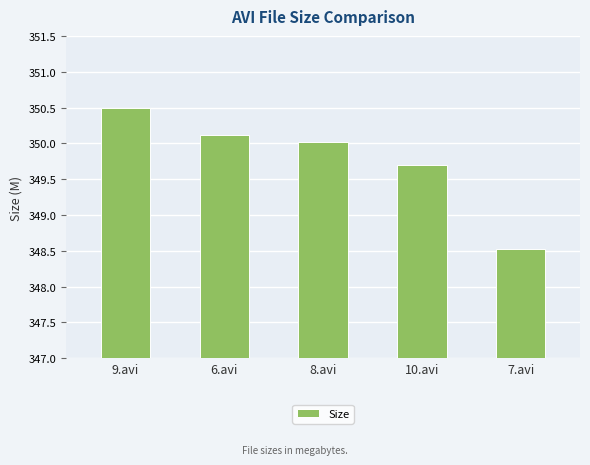

Reading right to left, list all the values displayed in this chart.

348.5	349.7	350.0	350.1	350.5